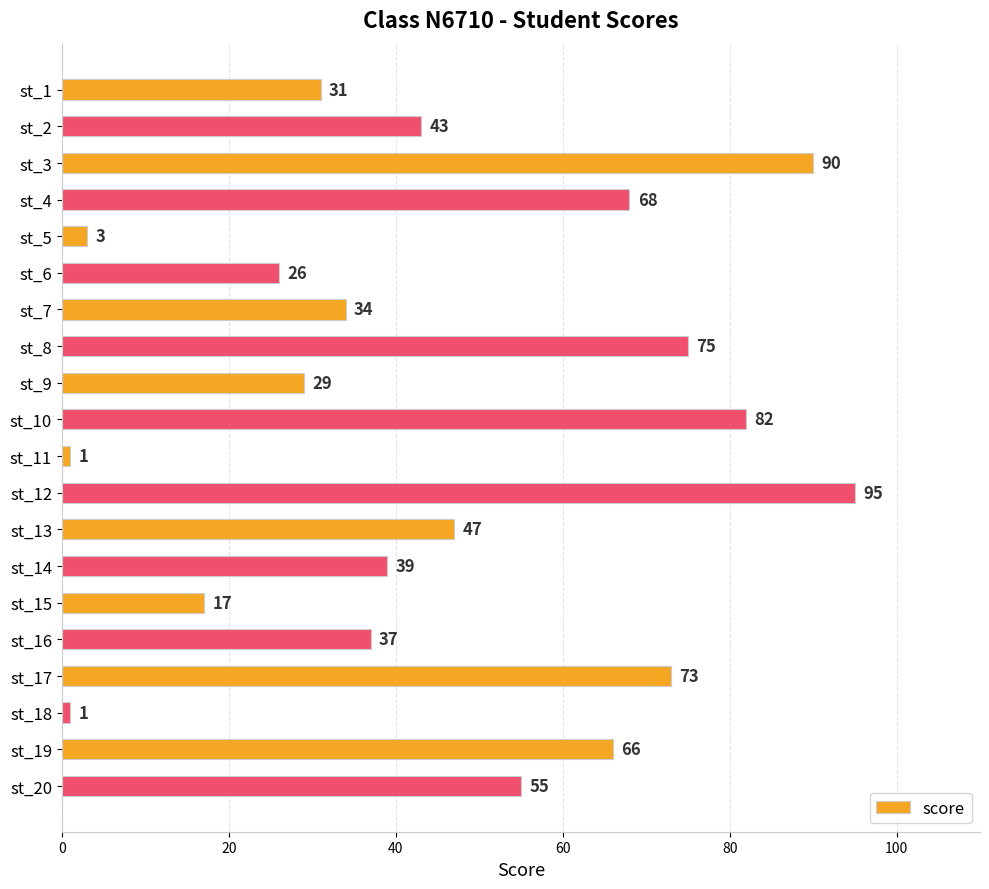

True or false: the data shows 73 at st_17.

True